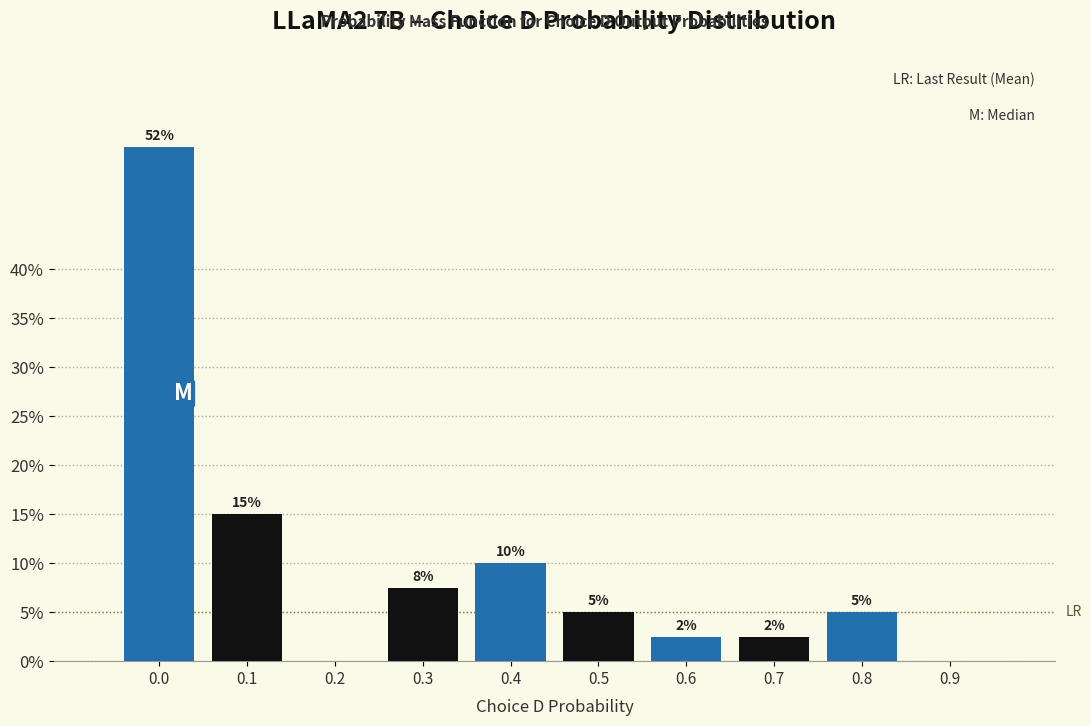

True or false: the data shows 0.0 at 0.2.

True